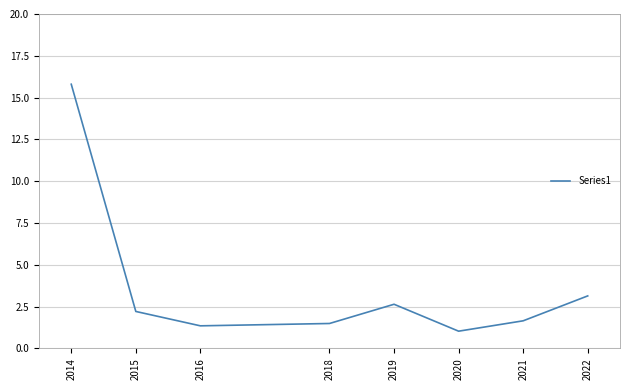

What is the difference between the maximum and minimum values?

14.8